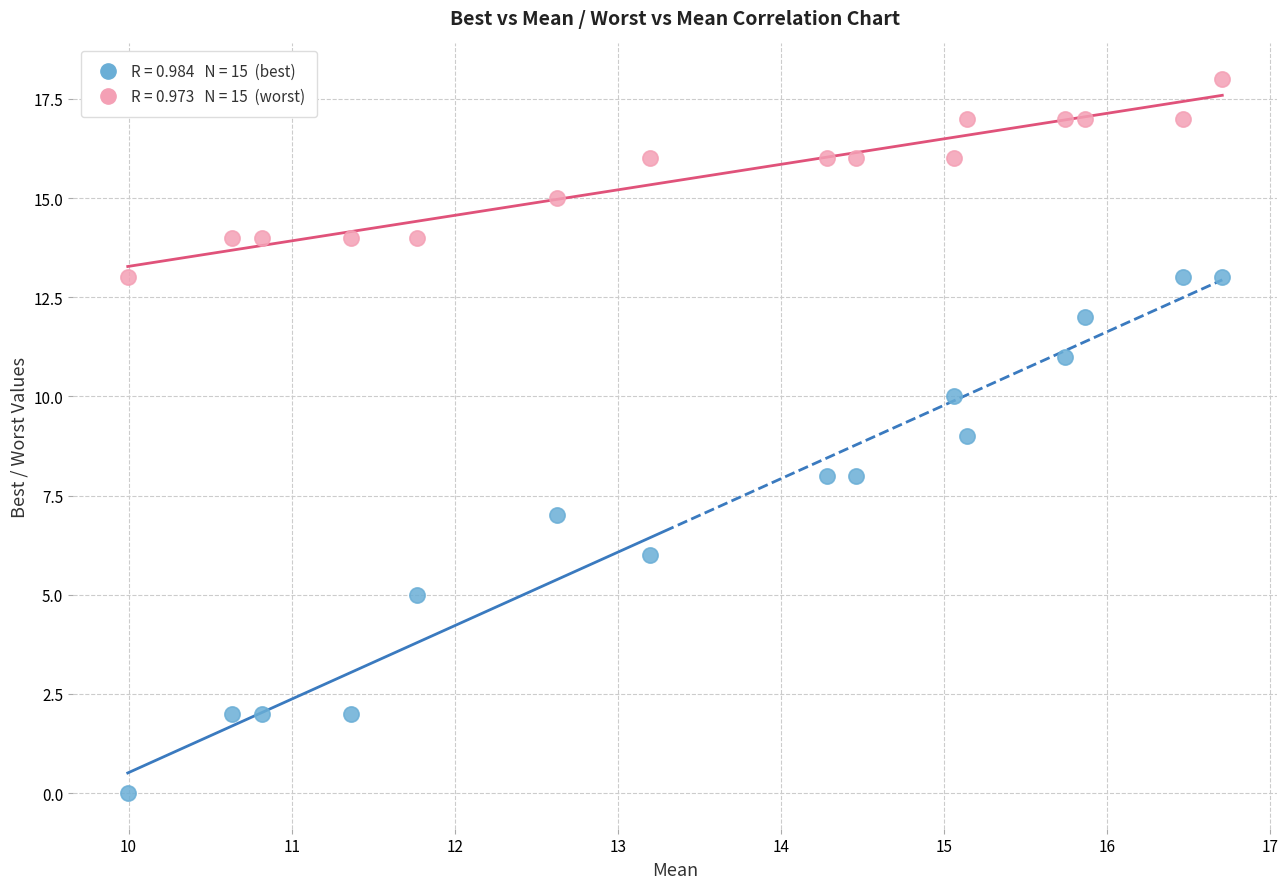

Across all data points, what is the range of Y values (max minus min)?

18